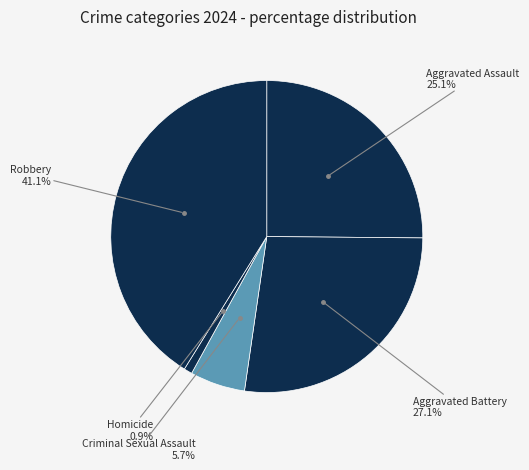

Is there any slice that represents more than half of the pie?

No